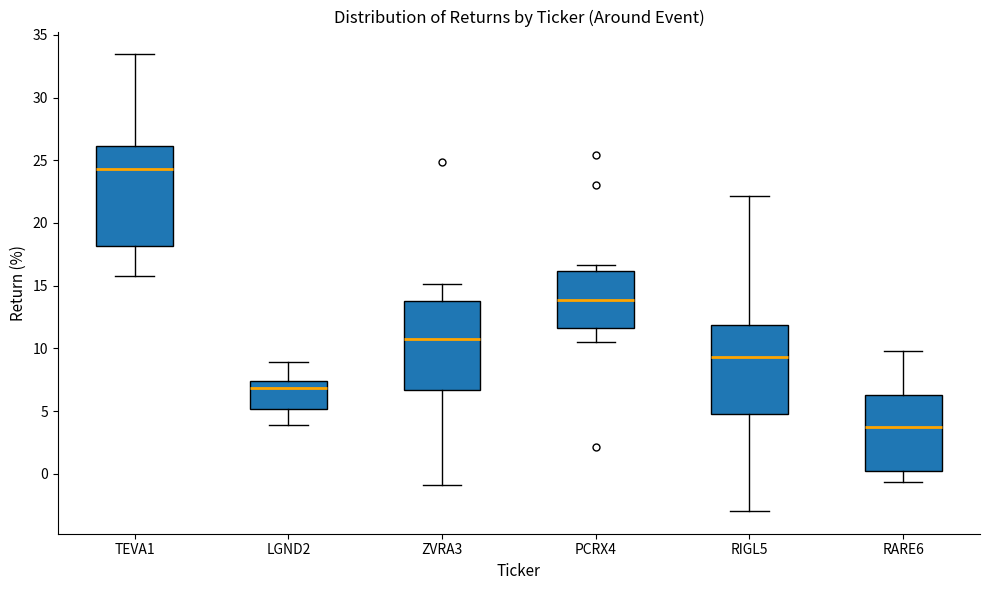

Where is the lower edge of the box for LGND2 on the y-axis? The values are not printed on the chart, so give them approximately, as read against the axis.

5.0